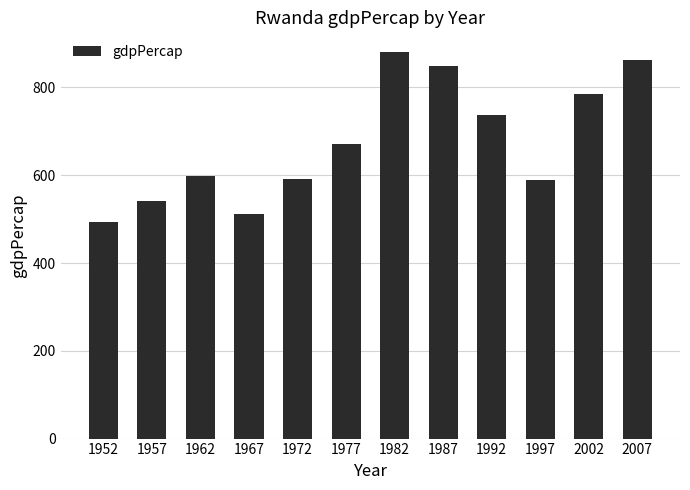

What is the difference between the maximum and minimum values?

388.2